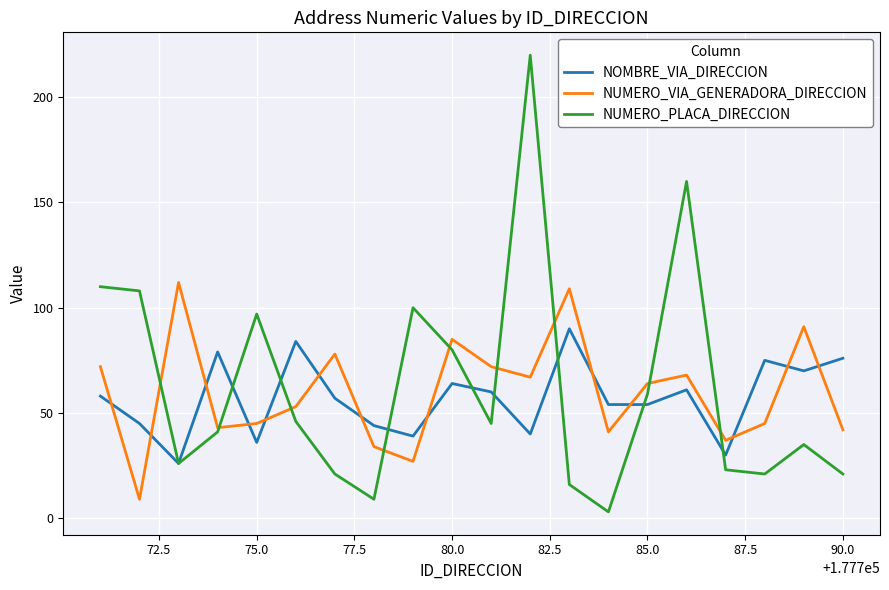

True or false: NUMERO_VIA_GENERADORA_DIRECCION and NOMBRE_VIA_DIRECCION intersect in this chart.

True